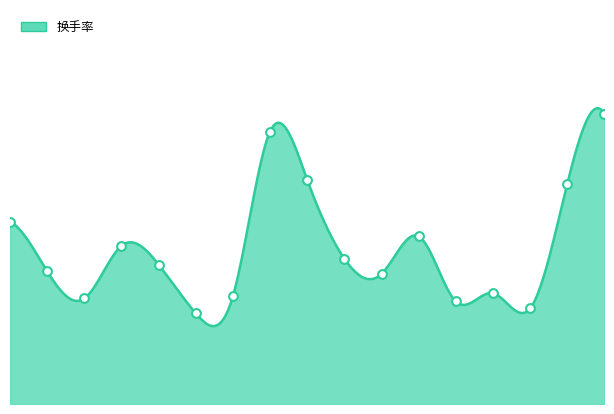

What is the change in value from 10 to 14?

-1.0